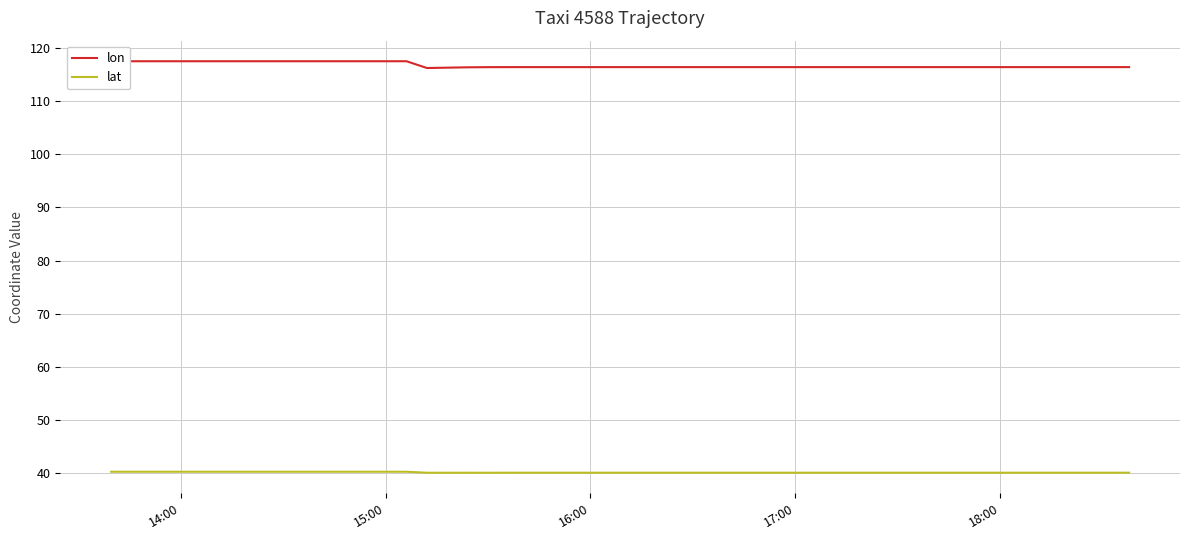

What is the minimum value for lat?

40.0